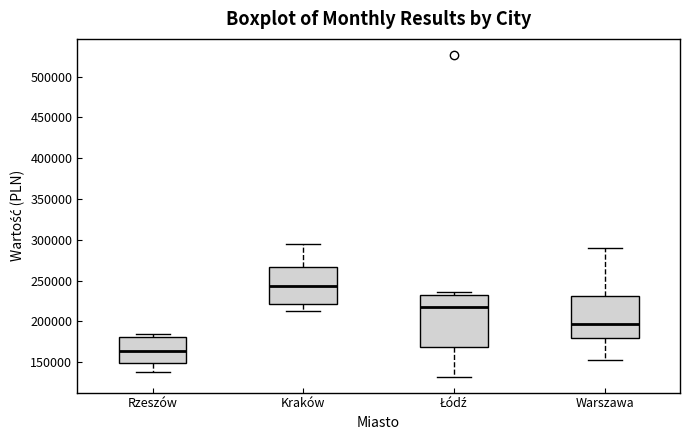

Reading left to right, transcribe this box plot: for each box, give where its median line is, the range the box spans, and where its two whiskers end, as read against the y-axis. The values are not printed on the chart, so give them approximately, as read against the axis.

Rzeszów: median 165000, box 150000 to 180000, whiskers 135000 to 185000
Kraków: median 245000, box 220000 to 265000, whiskers 210000 to 295000
Łódź: median 220000, box 170000 to 230000, whiskers 130000 to 235000
Warszawa: median 195000, box 180000 to 230000, whiskers 150000 to 290000